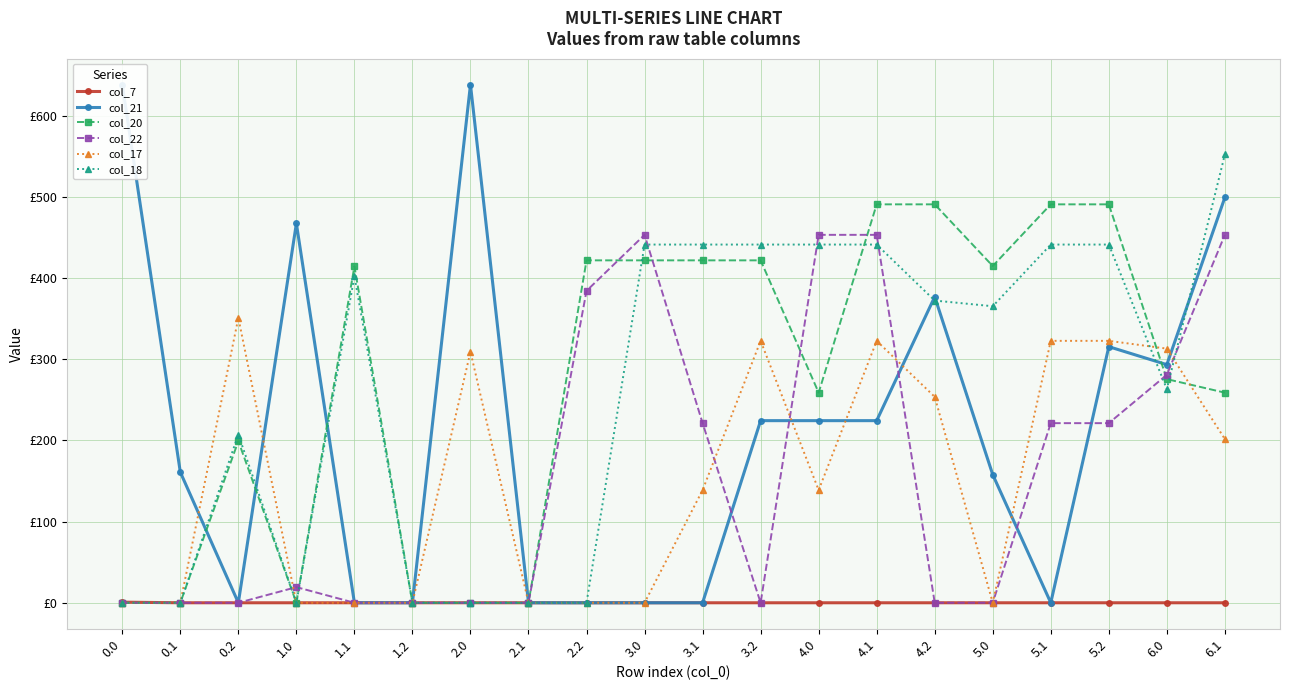

What position from the left is 1.2?

6